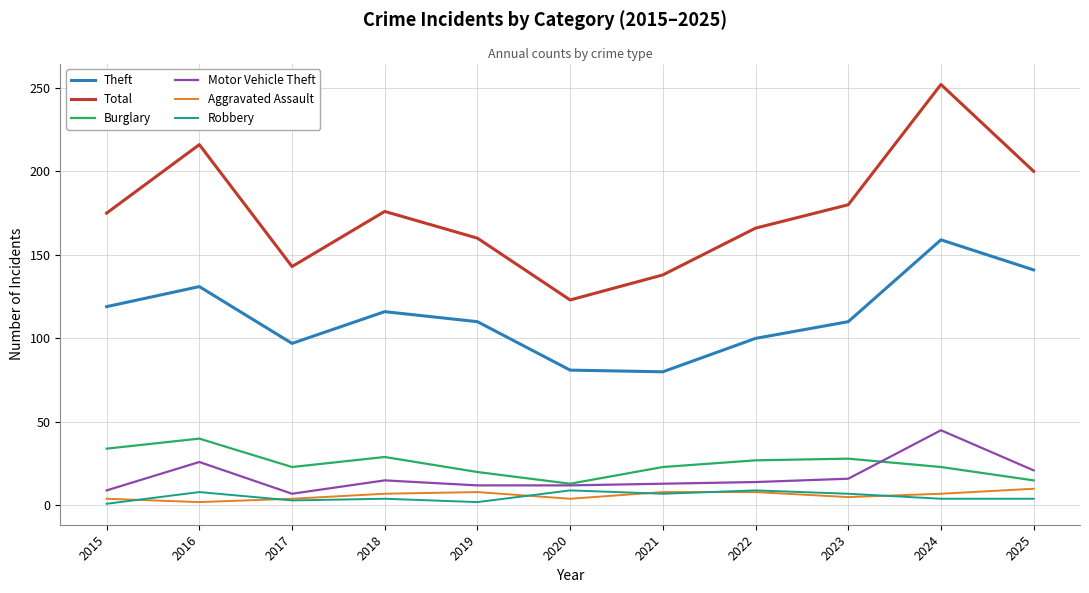

What is the maximum value for Total?

252